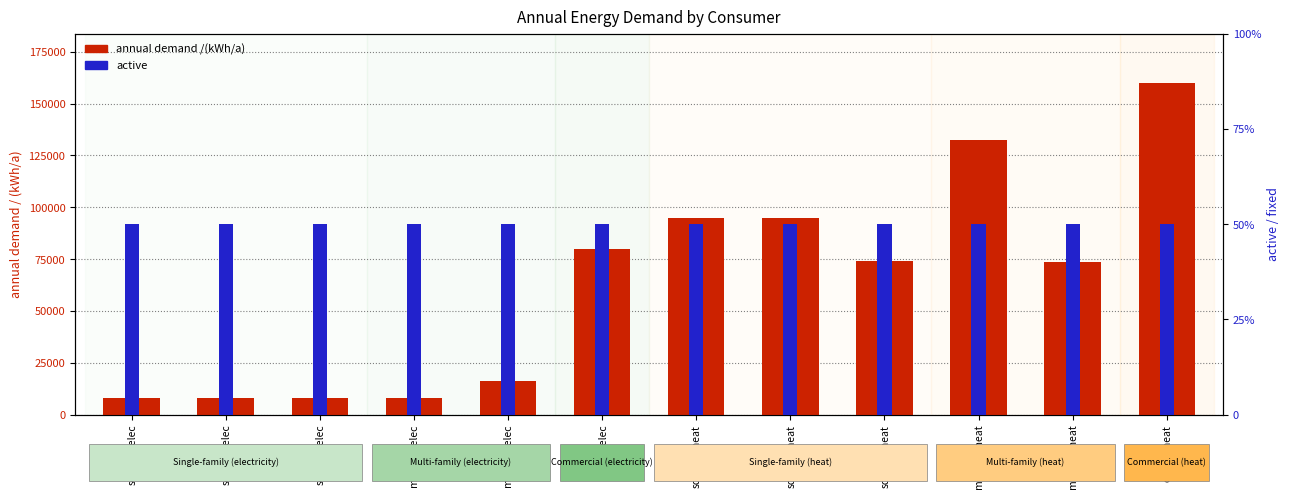

Which series changed the most between sdb003_heat and cb001_heat?

annual demand /(kWh/a)